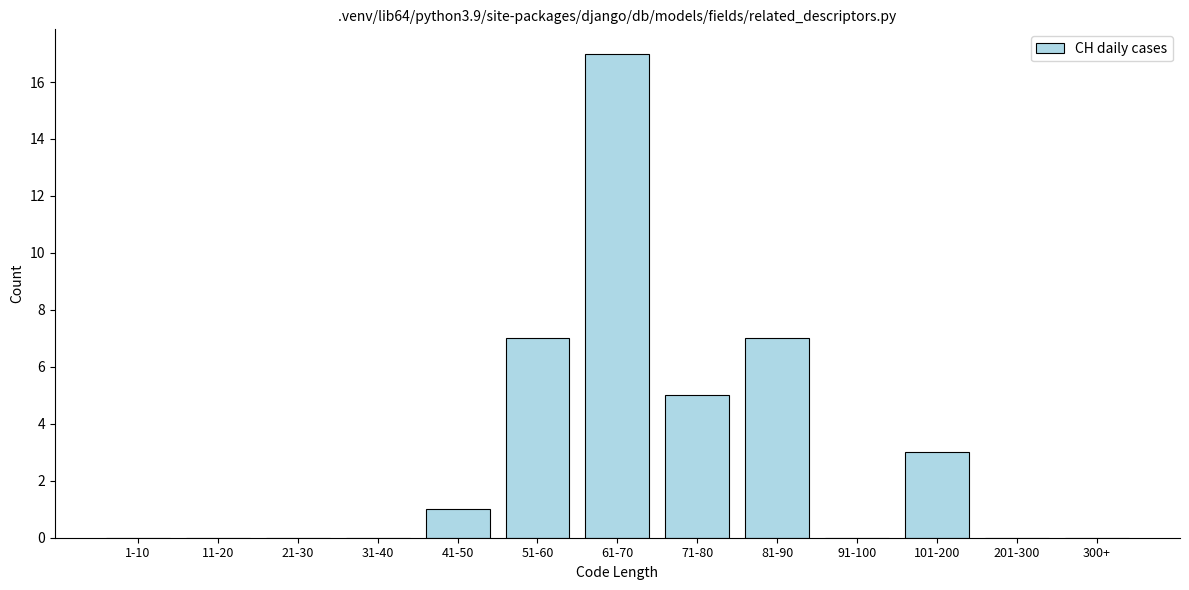

Reading left to right, list all the values displayed in this chart.

1-10=0	11-20=0	21-30=0	31-40=0	41-50=1	51-60=7	61-70=17	71-80=5	81-90=7	91-100=0	101-200=3	201-300=0	300+=0